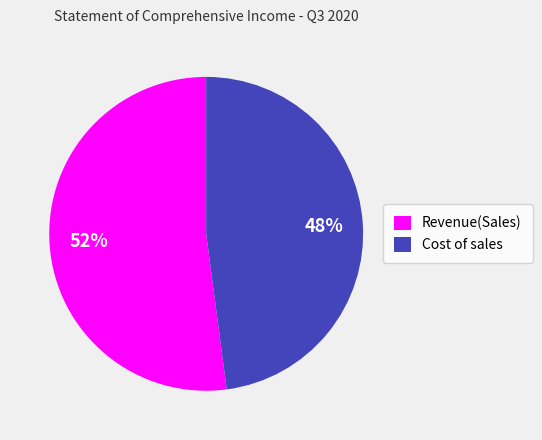

True or false: Revenue(Sales) accounts for 52% of the total.

True